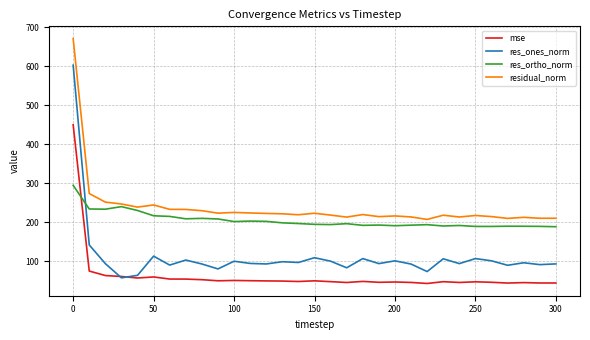

What is the difference between the maximum and second lowest values in the res_ones_norm series?

538.8